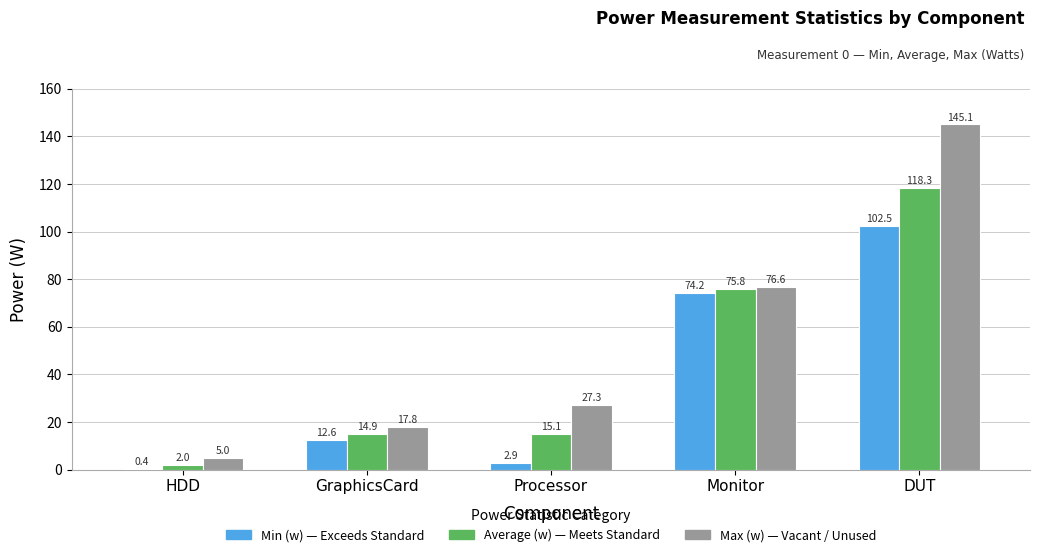

At which category does the chart reach its peak across all series?

DUT